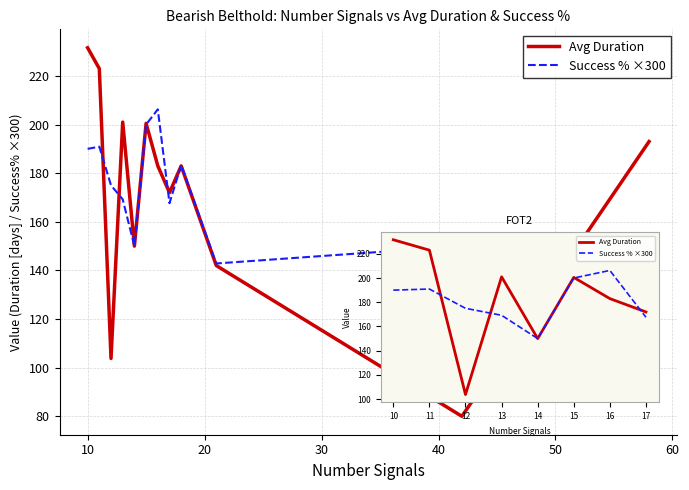

What is the highest value of the Avg Duration series?

231.6